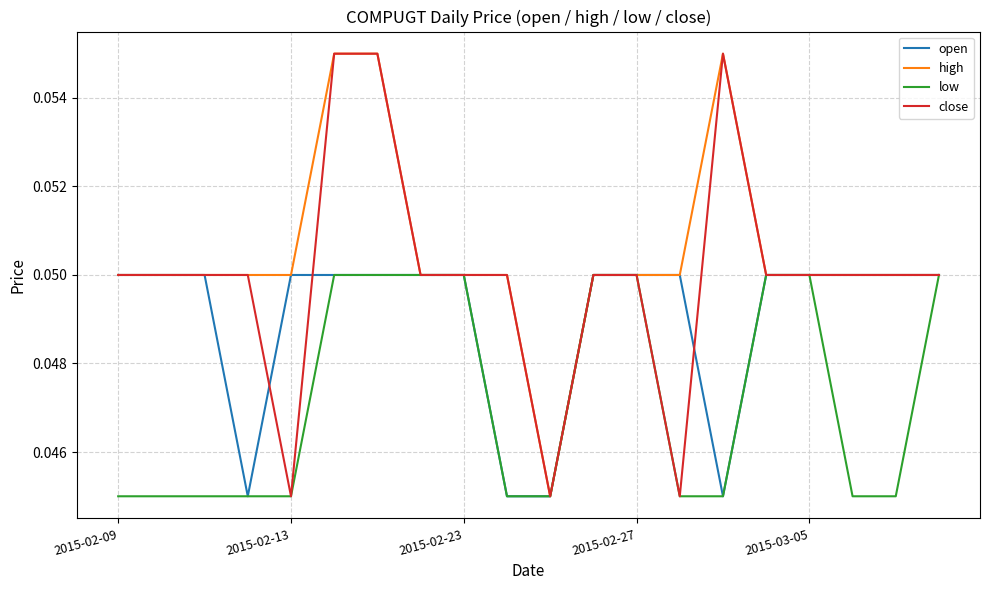

Which series has the largest total across all categories?

high